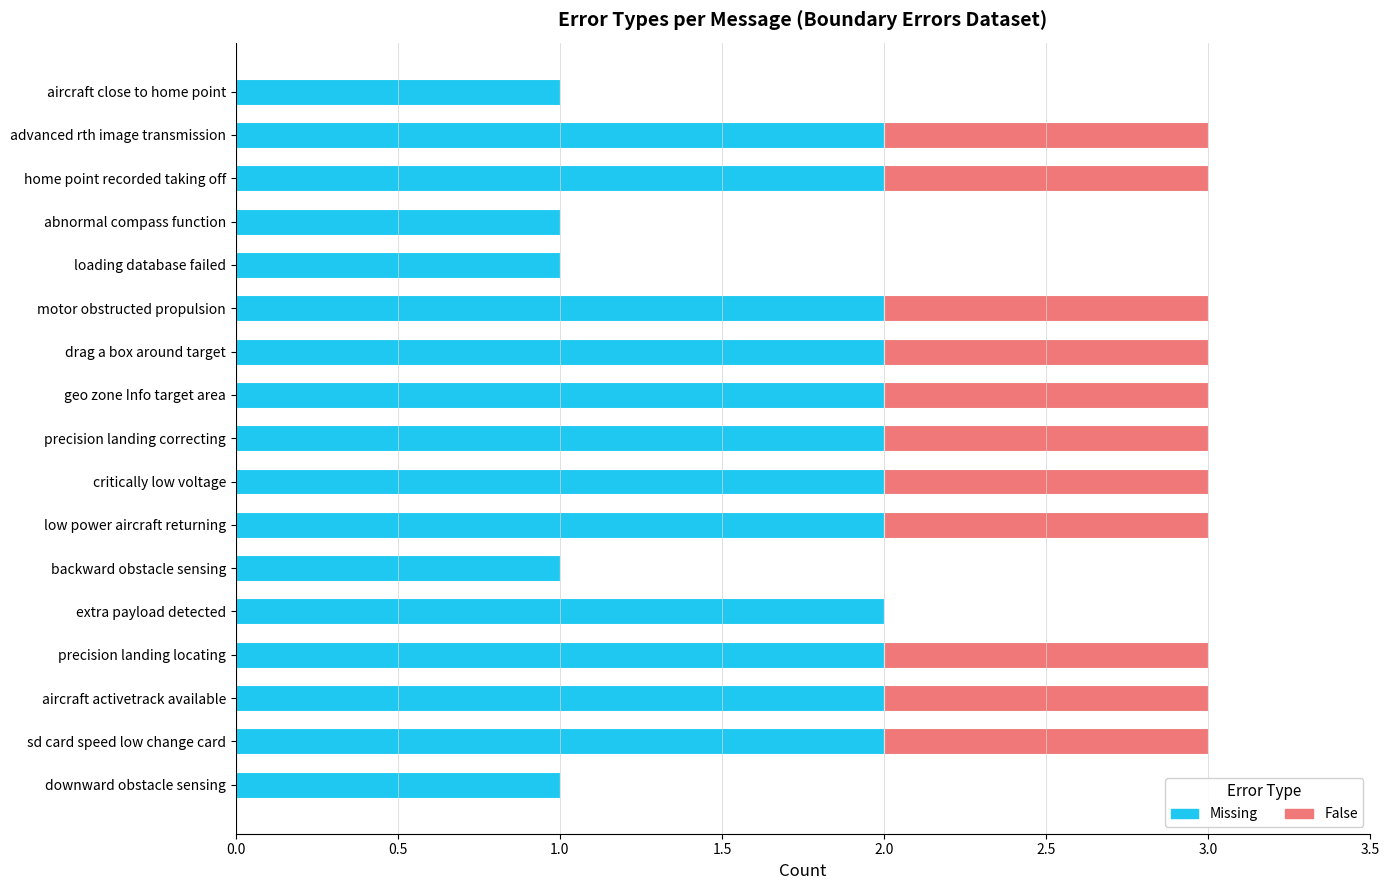

The Missing series shows 3 at precision landing locating. True or false?

False